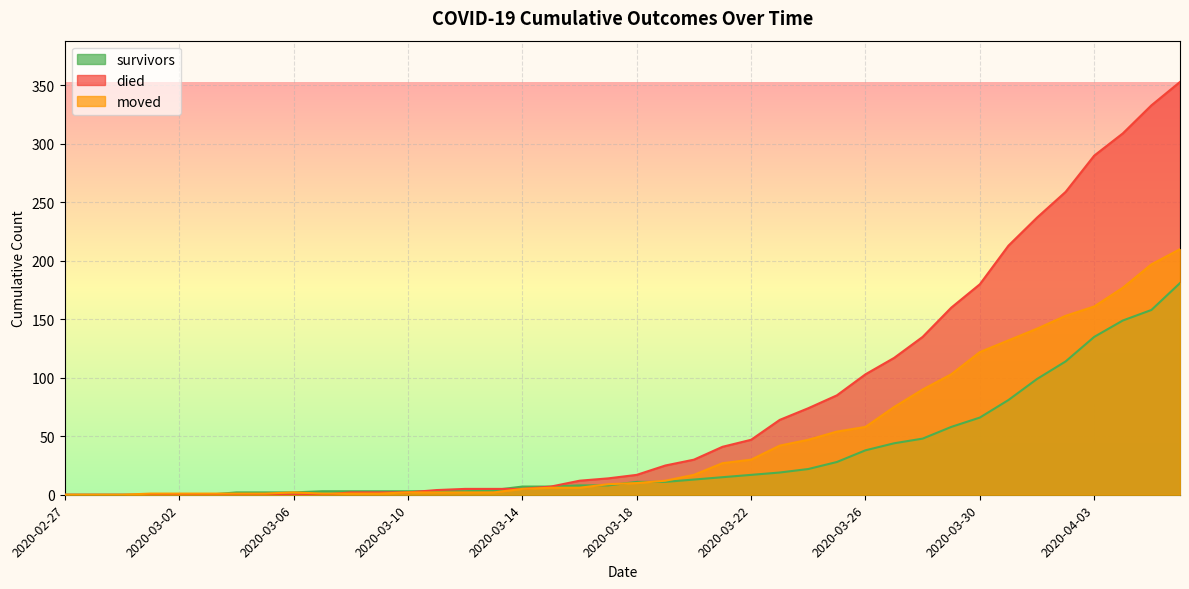

Which series has the widest spread of values?

died